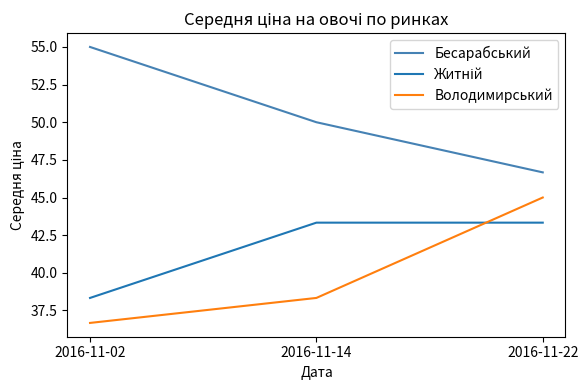

What is the difference between the highest and lowest values at 2016-11-22?

3.3